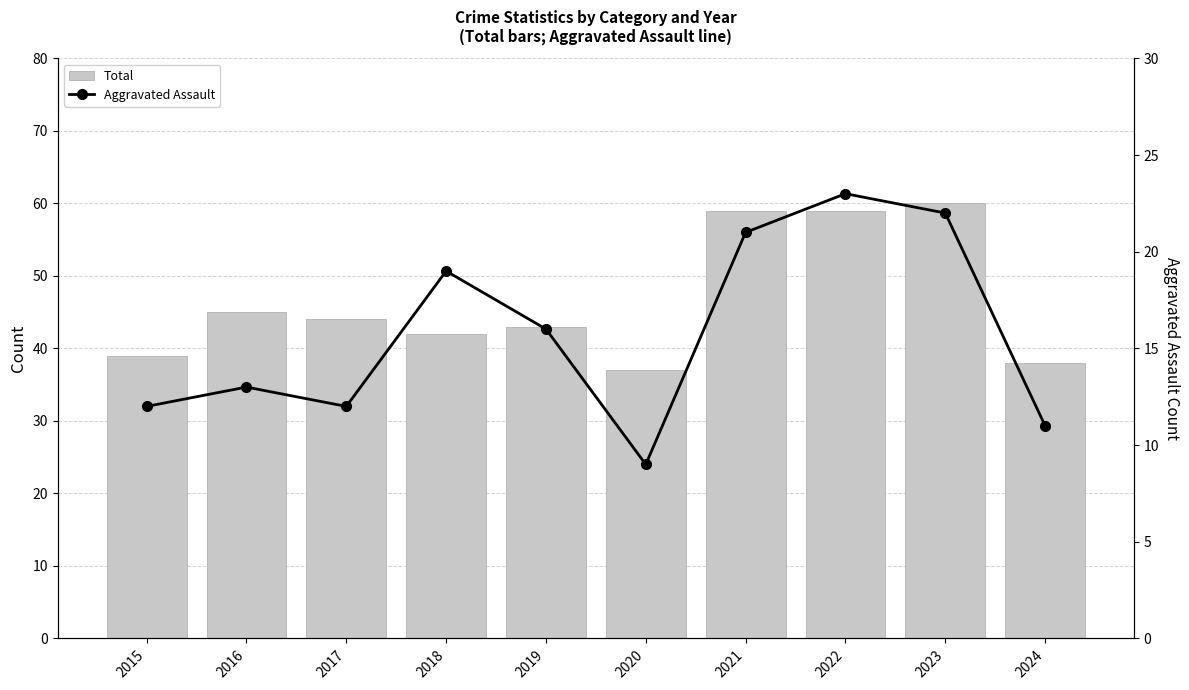

What is the value of the Aggravated Assault bar at the 1st from the left?

12